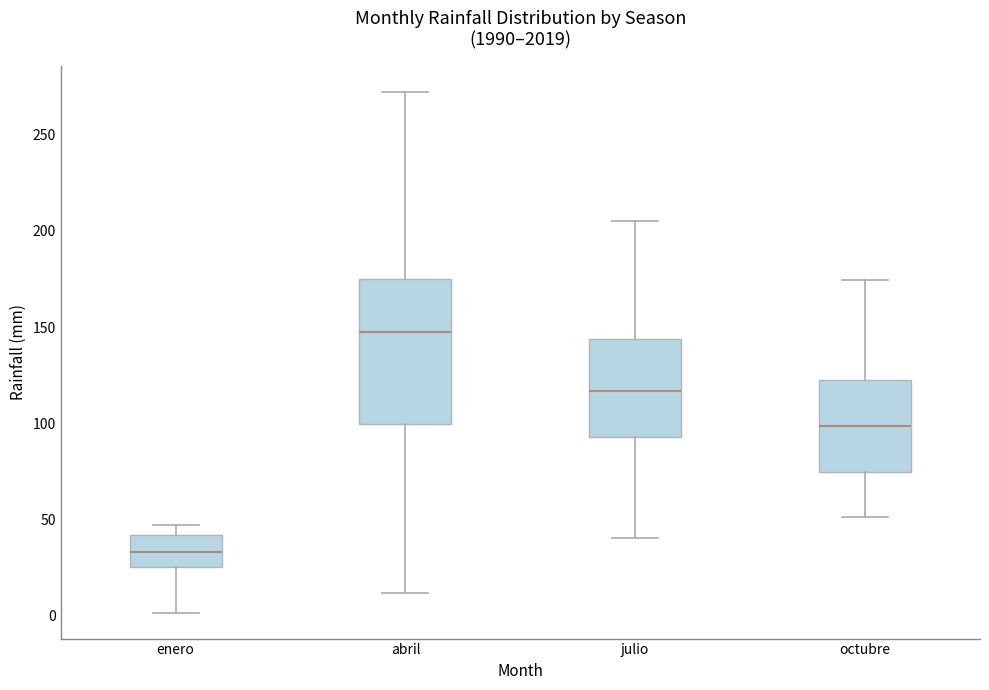

Where does the upper whisker of the box for octubre end on the y-axis? The values are not printed on the chart, so give them approximately, as read against the axis.

175